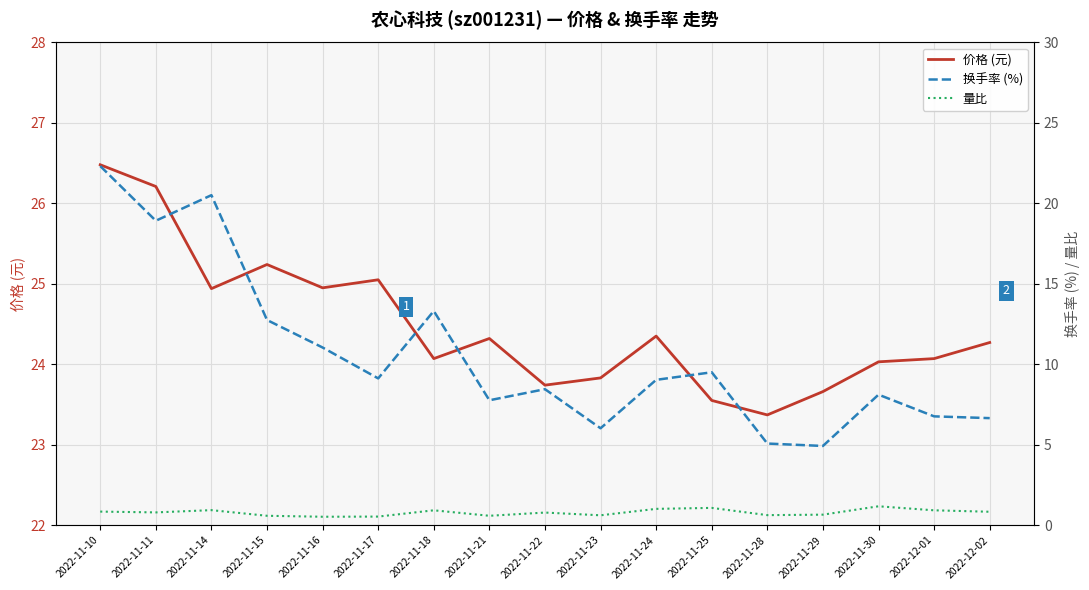

What is the approximate value of 量比 at 2022-11-23?

0.6